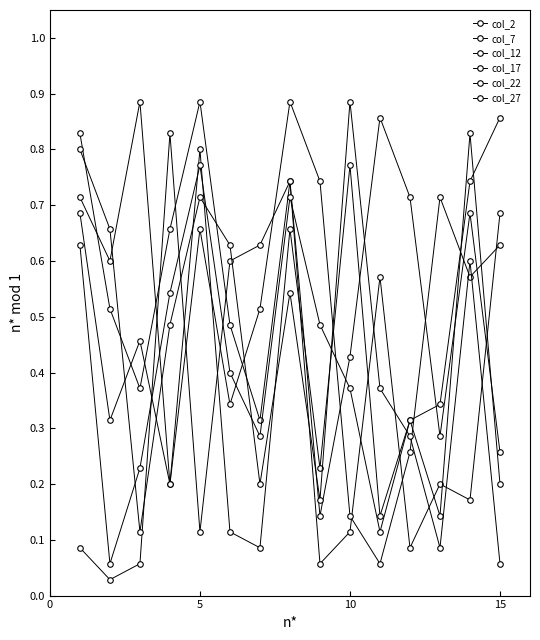

How many times do col_17 and col_2 cross each other?

5